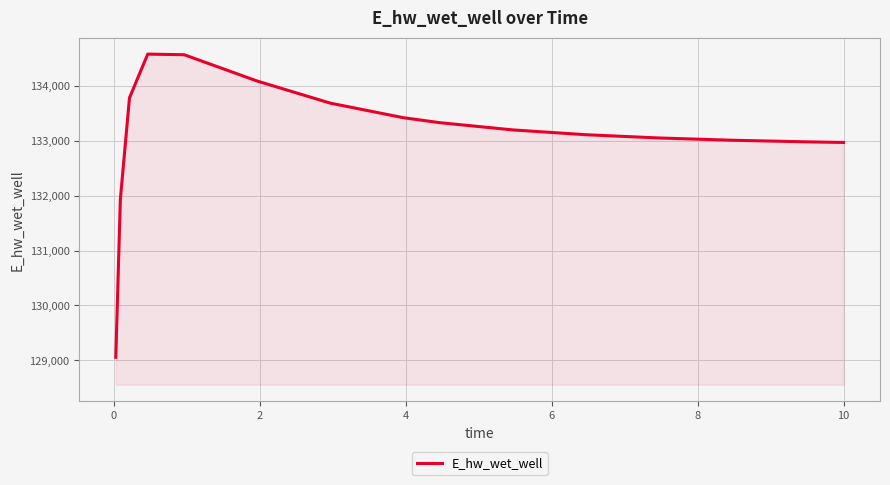

What is the maximum value shown in the chart?

134581.4